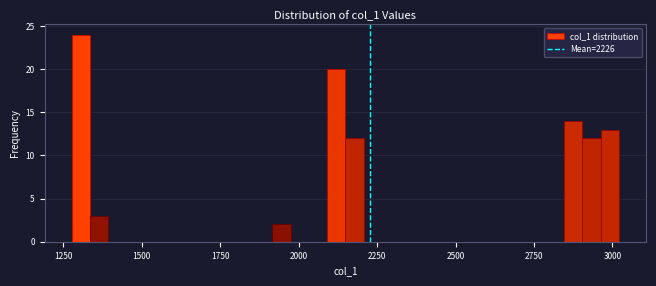

Read against the x-axis, roughly where is the centre of the tallest bar?

1300